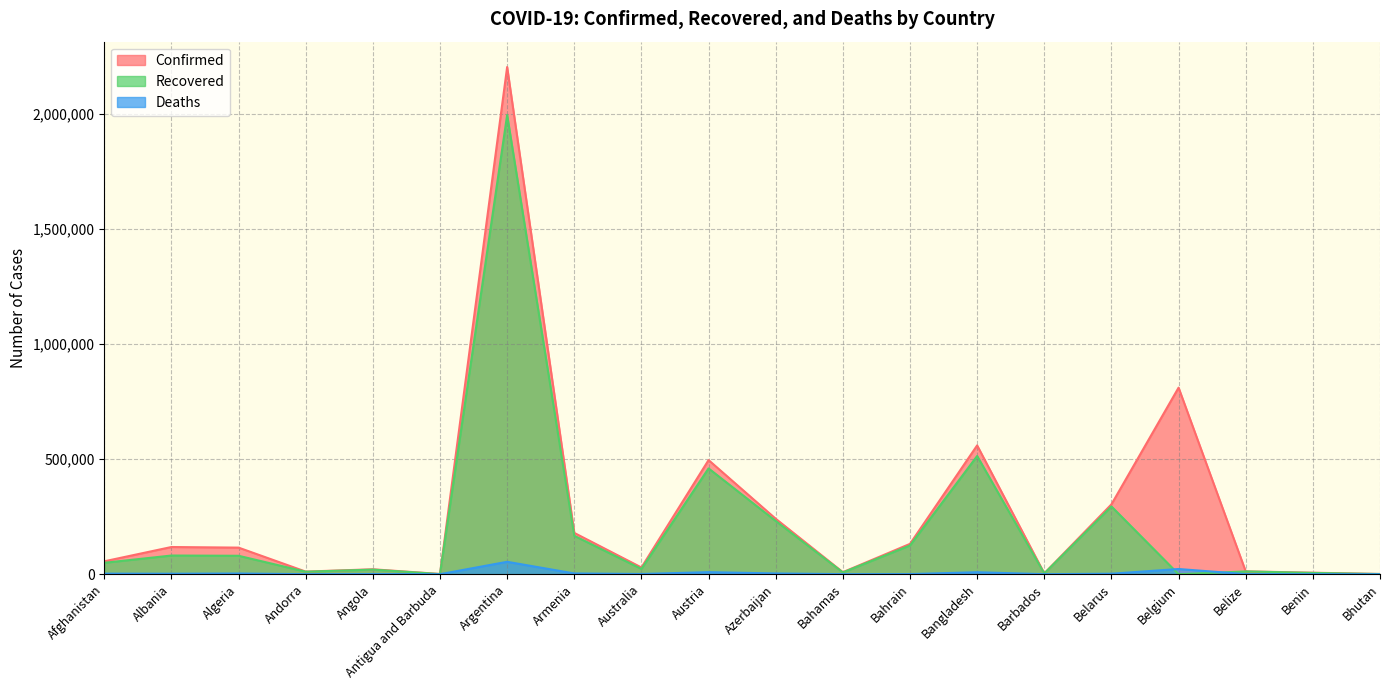

Between which two adjacent categories do Recovered and Deaths first intersect?

Belarus and Belgium